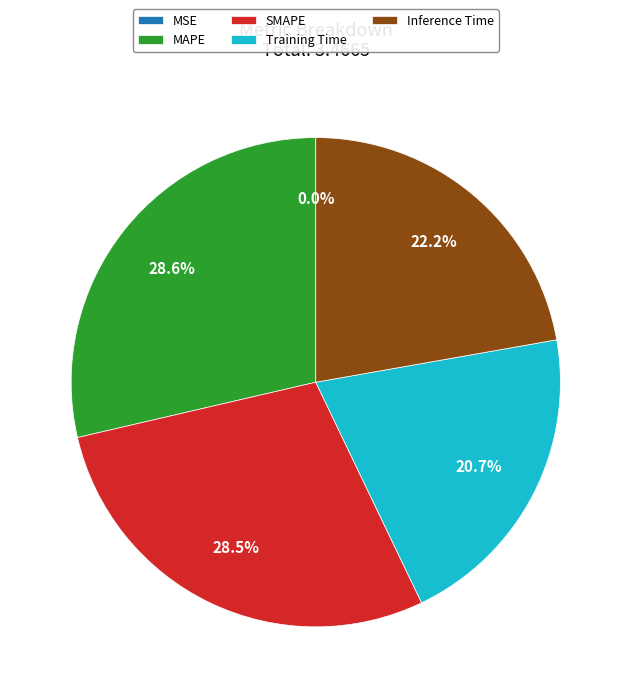

Which has a higher value, Inference Time or MAPE?

MAPE